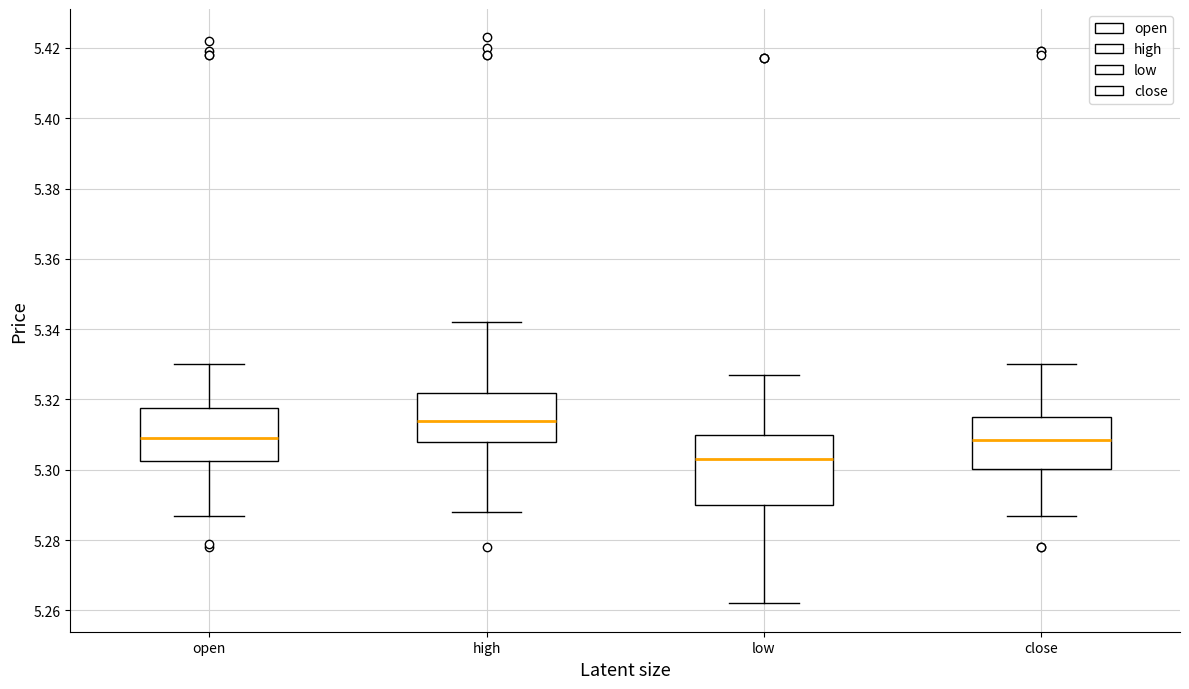

Which box has the highest median line?

high